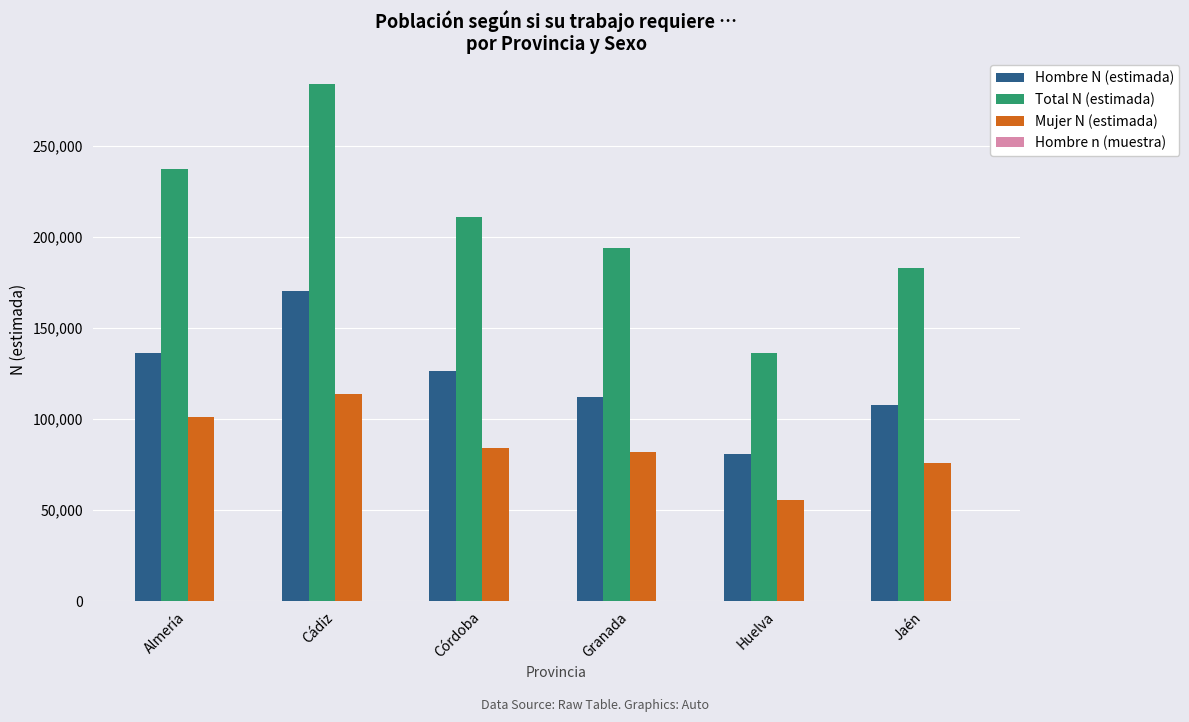

Between Almería and Granada, which series saw the biggest shift?

Total N (estimada)